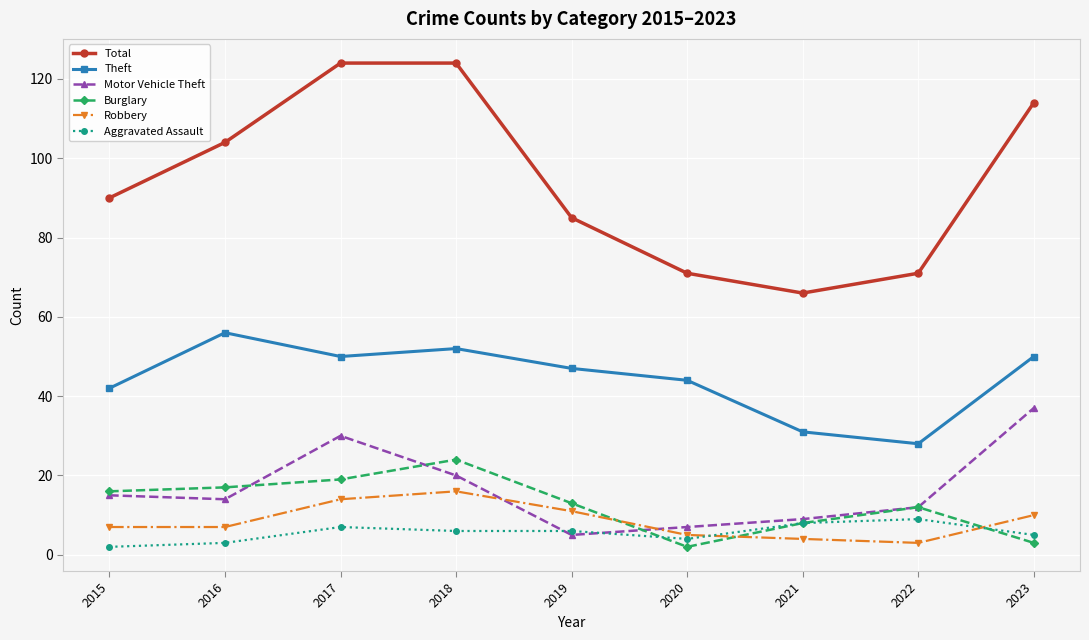

Where is the first local maximum for Motor Vehicle Theft?

2017